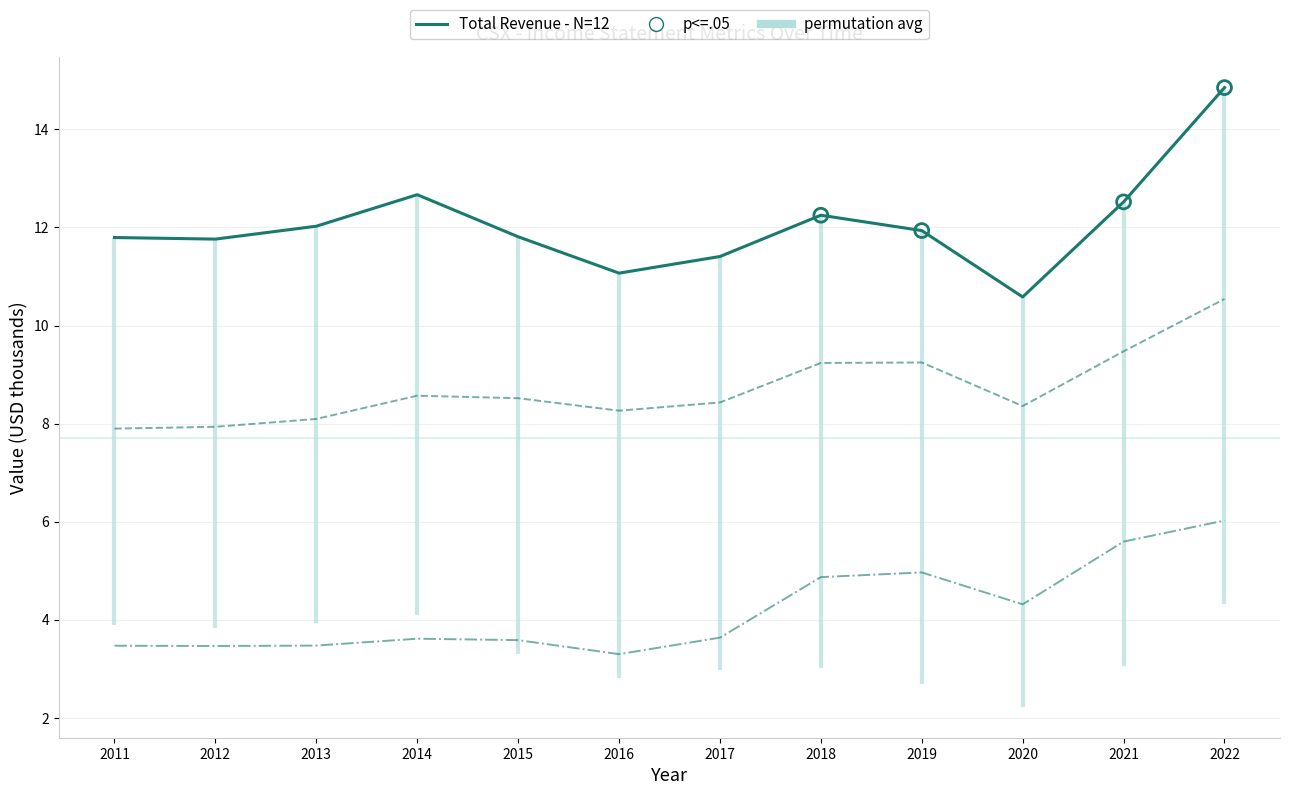

Which series contains the lowest Y value?

Operating Income